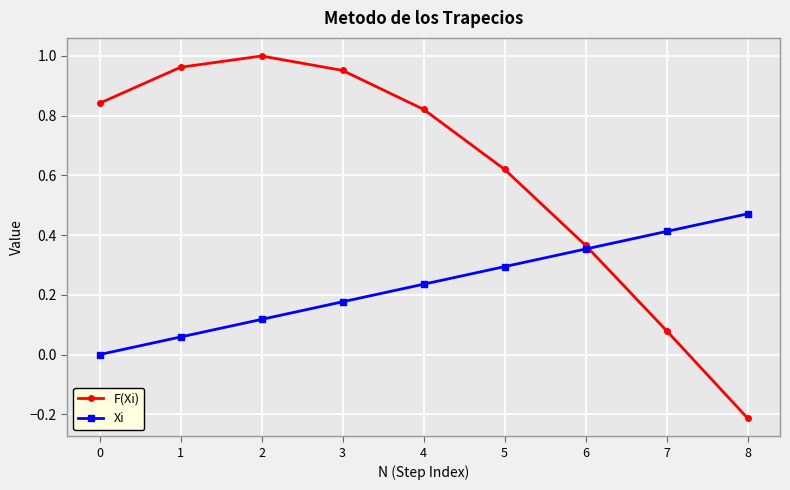

Does the chart have visible grid lines?

Yes